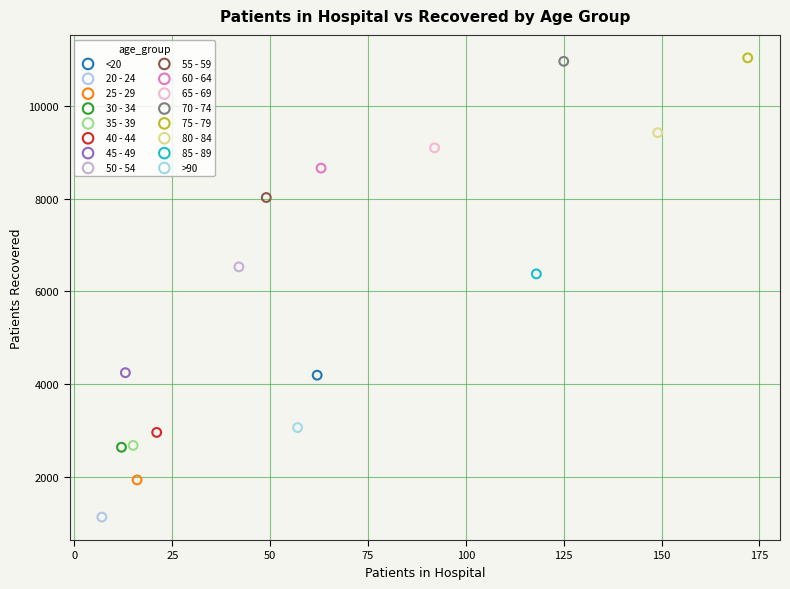

What are all the series names shown in the legend?

<20, 20 - 24, 25 - 29, 30 - 34, 35 - 39, 40 - 44, 45 - 49, 50 - 54, 55 - 59, 60 - 64, 65 - 69, 70 - 74, 75 - 79, 80 - 84, 85 - 89, >90